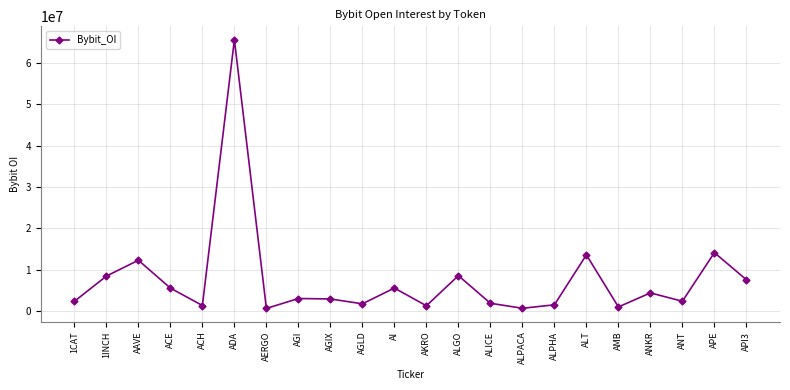

Where is the data nearest to the value 33121235?

APE